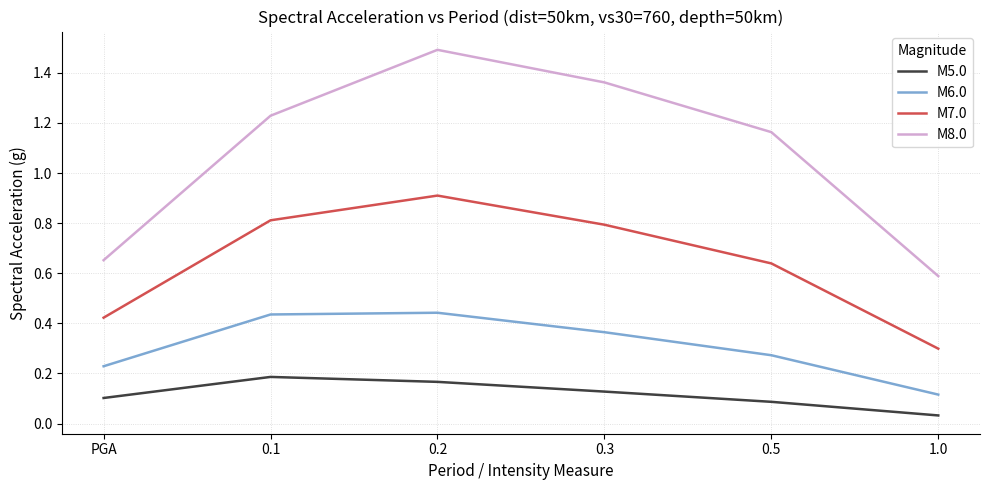

What is the sum of all M8.0 values?

6.5